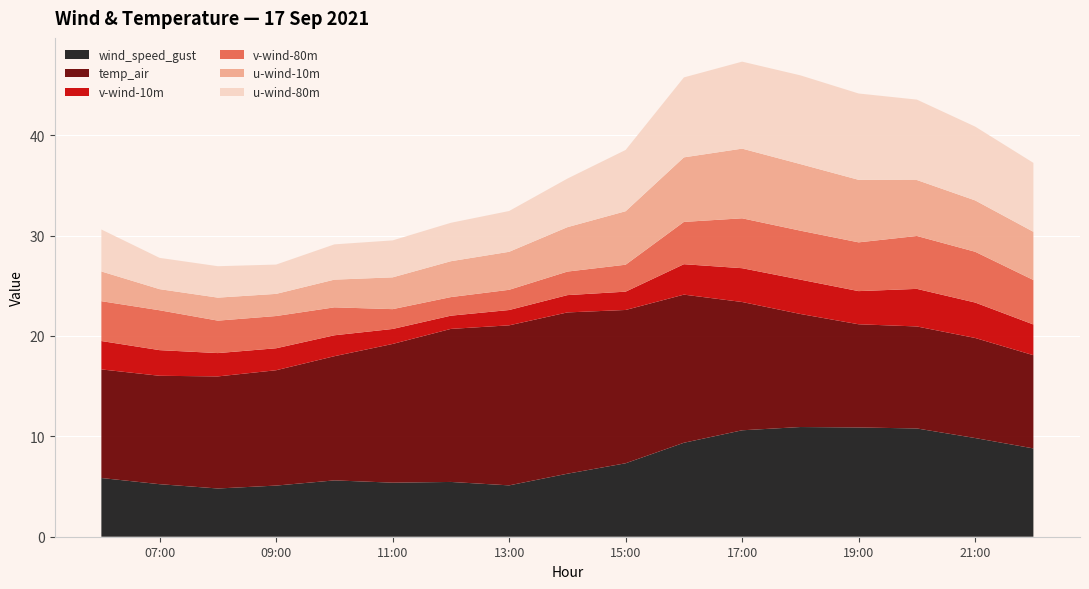

Reading right to left, extract all data points from this chart.

wind_speed_gust: 8.8	9.8	10.8	10.9	10.9	10.6	9.4	7.3	6.3	5.1	5.5	5.4	5.6	5.1	4.8	5.2	5.9
temp_air: 9.3	10.0	10.2	10.3	11.3	12.8	14.8	15.3	16.1	15.9	15.2	13.8	12.4	11.5	11.2	10.8	10.8
v-wind-10m: 3.1	3.5	3.7	3.3	3.4	3.4	3.0	1.8	1.7	1.5	1.3	1.5	2.1	2.2	2.3	2.6	2.8
v-wind-80m: 4.4	5.1	5.3	4.9	4.9	5.0	4.2	2.7	2.3	2.0	1.9	2.0	2.8	3.2	3.2	4.0	4.0
u-wind-10m: 4.8	5.1	5.6	6.2	6.6	6.9	6.4	5.3	4.4	3.8	3.6	3.2	2.8	2.2	2.3	2.1	3.0
u-wind-80m: 6.9	7.4	8.0	8.6	8.8	8.7	8.0	6.1	4.8	4.1	3.8	3.7	3.5	2.9	3.1	3.1	4.2